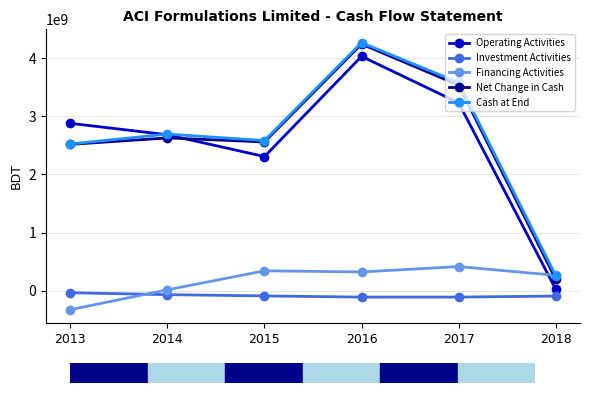

What is the difference between the maximum and minimum values in the Cash at End series?

4008418390